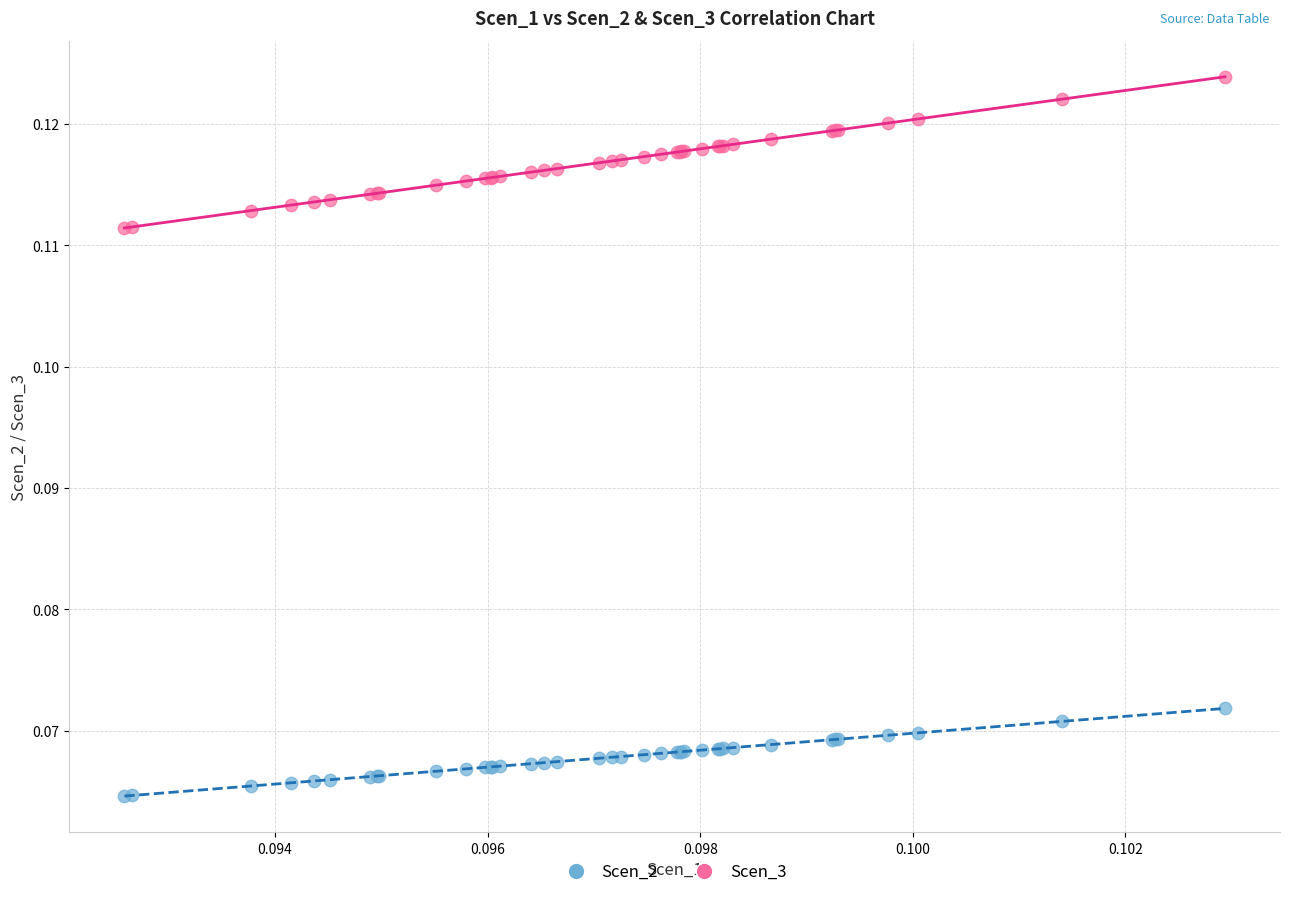

Which series contains the lowest Y value?

Scen_2